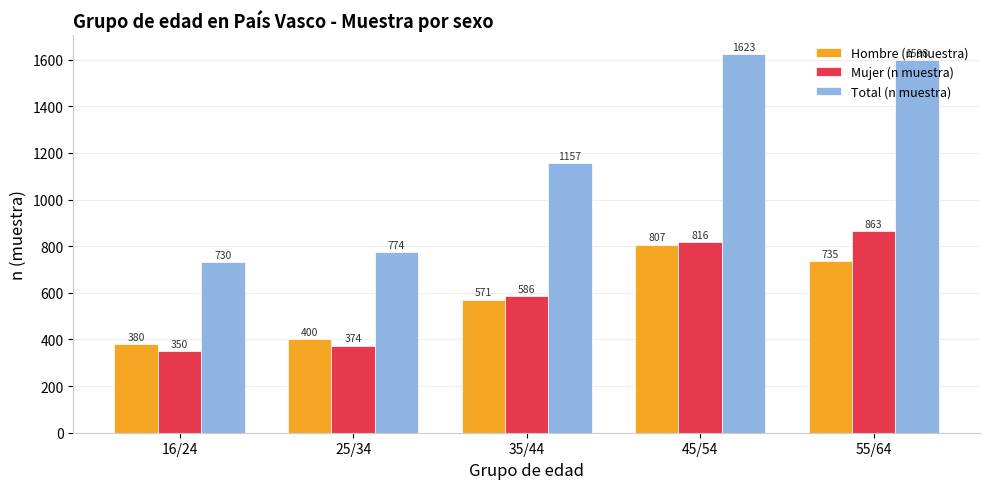

What is the label of the 1st bar from the right?

55/64